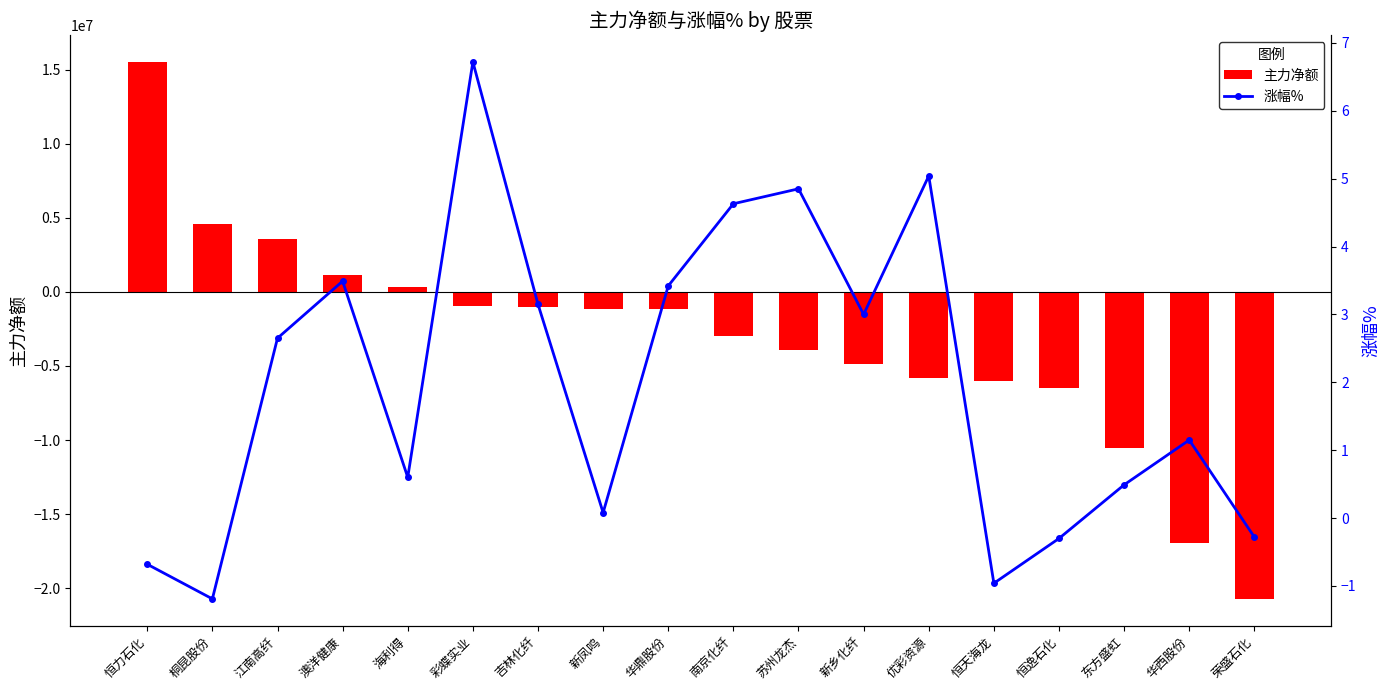

What is the total value across all series at 苏州龙杰?

-3939475.1